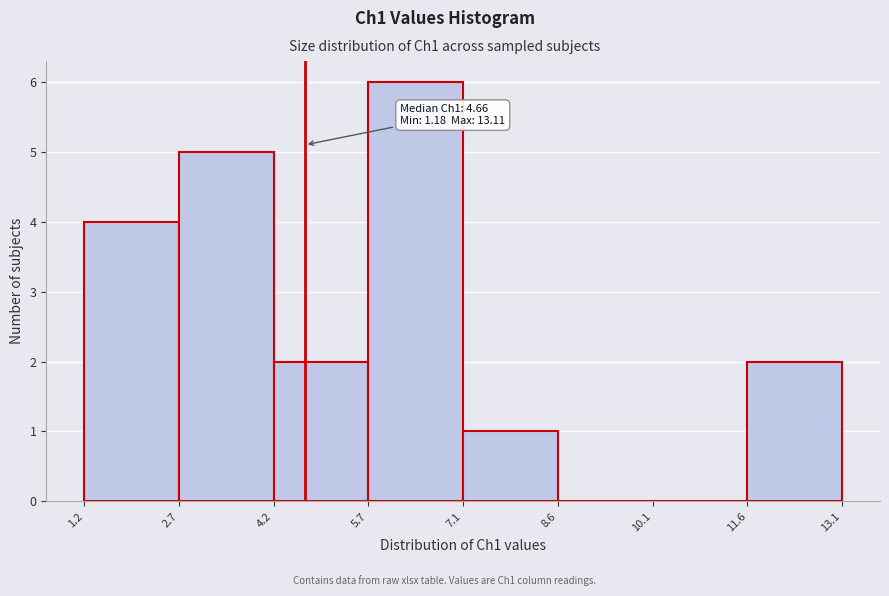

Which range on the x-axis has the tallest bar?

5.7 to 7.1